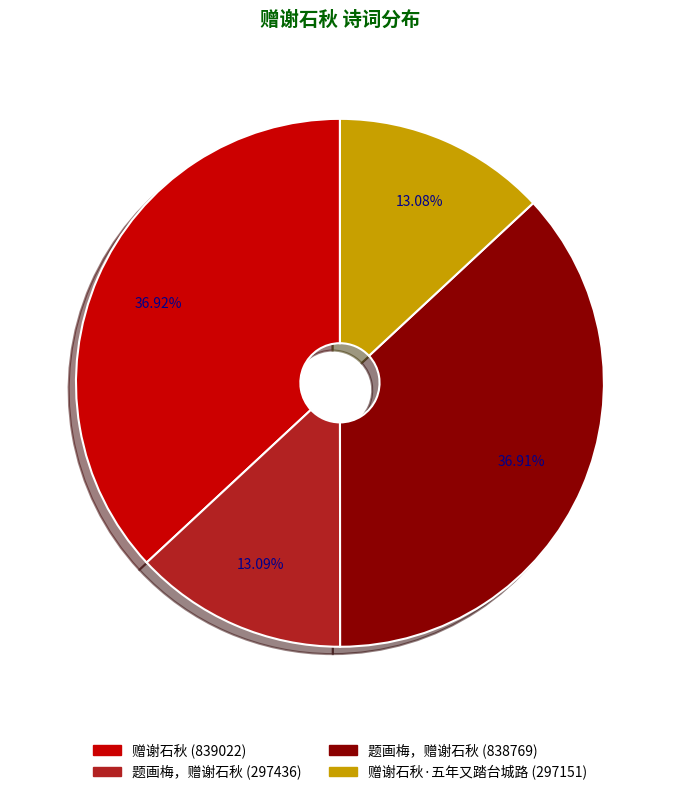

Is there any slice that represents more than half of the pie?

No